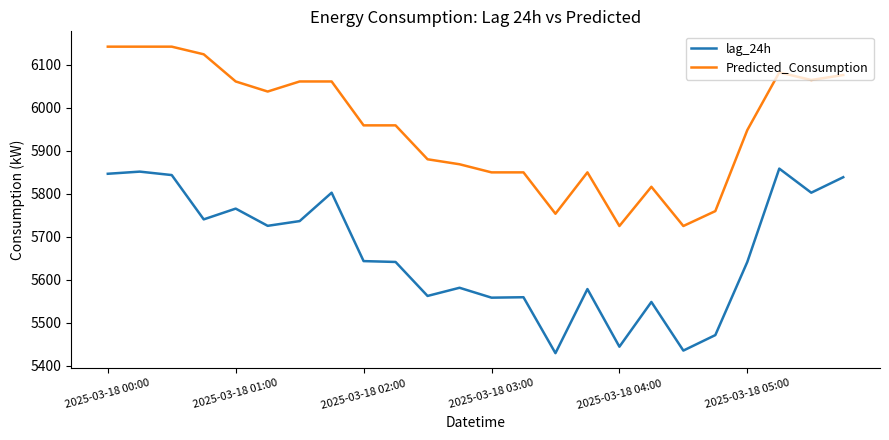

Rank the series by their average value, from lowest to highest.

lag_24h, Predicted_Consumption